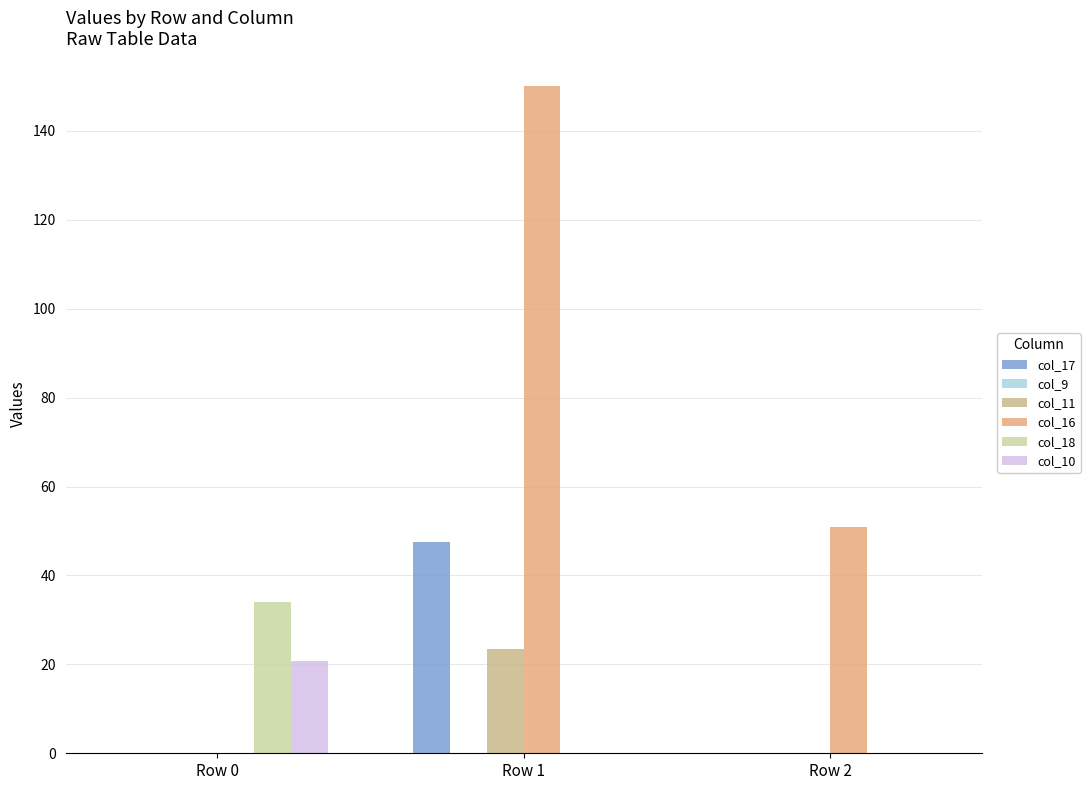

Which series has the largest total across all categories?

col_16